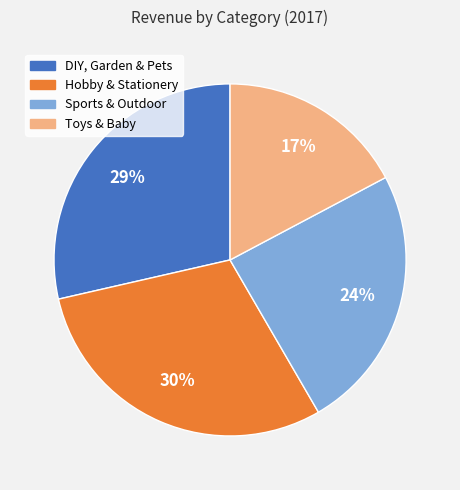

Between DIY, Garden & Pets and Toys & Baby, which is larger?

DIY, Garden & Pets